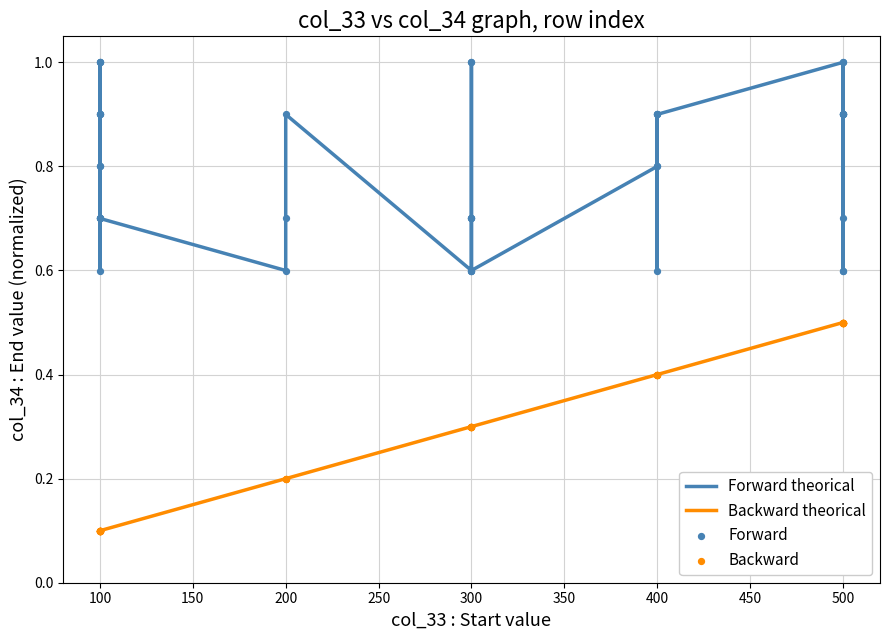

At how many categories does at least one series exceed 0?

40